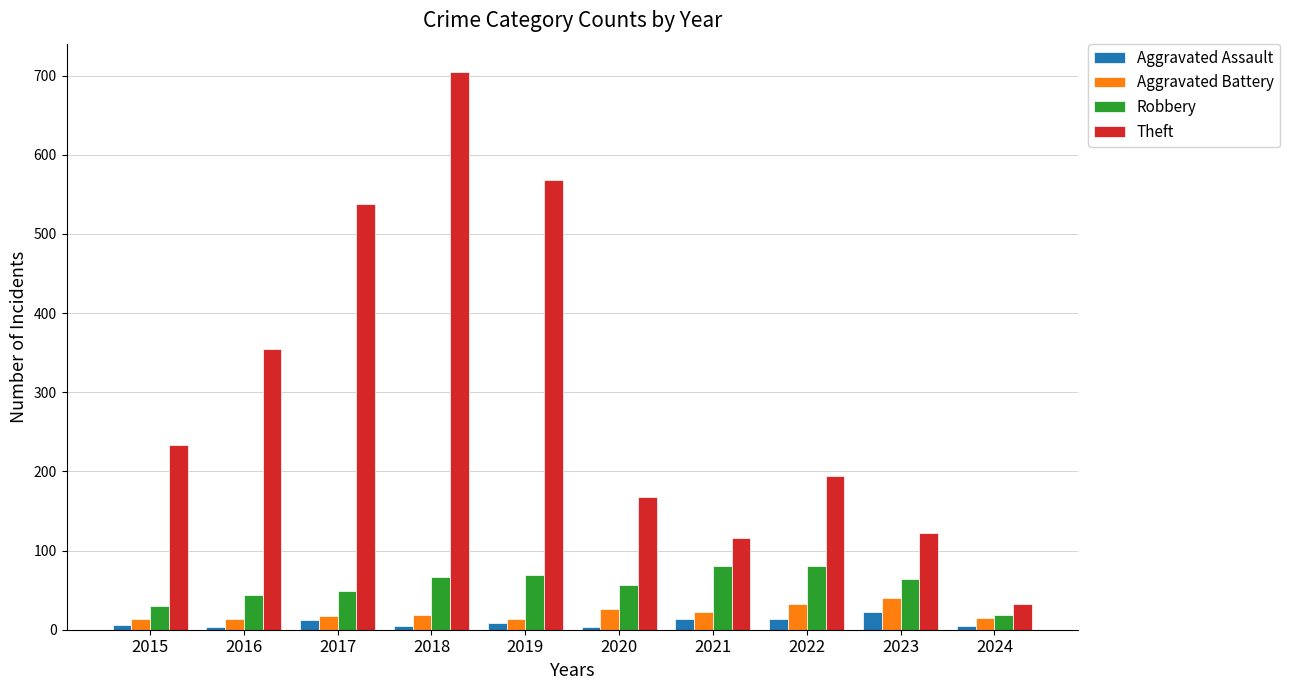

Which category has the highest value in the Aggravated Battery series?

2023